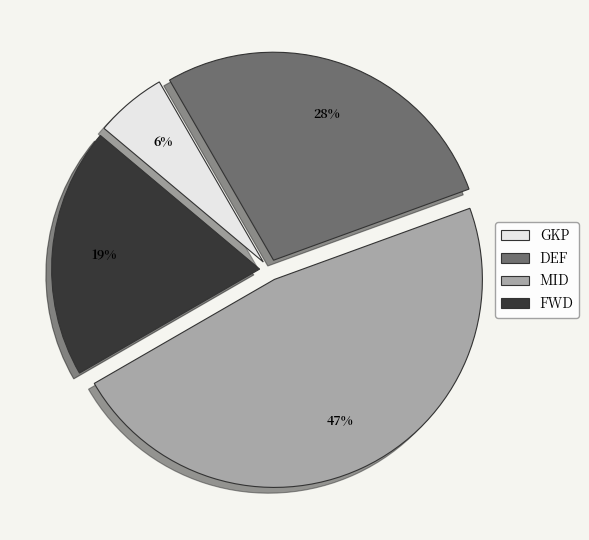

What is the smallest slice in the pie chart?

GKP